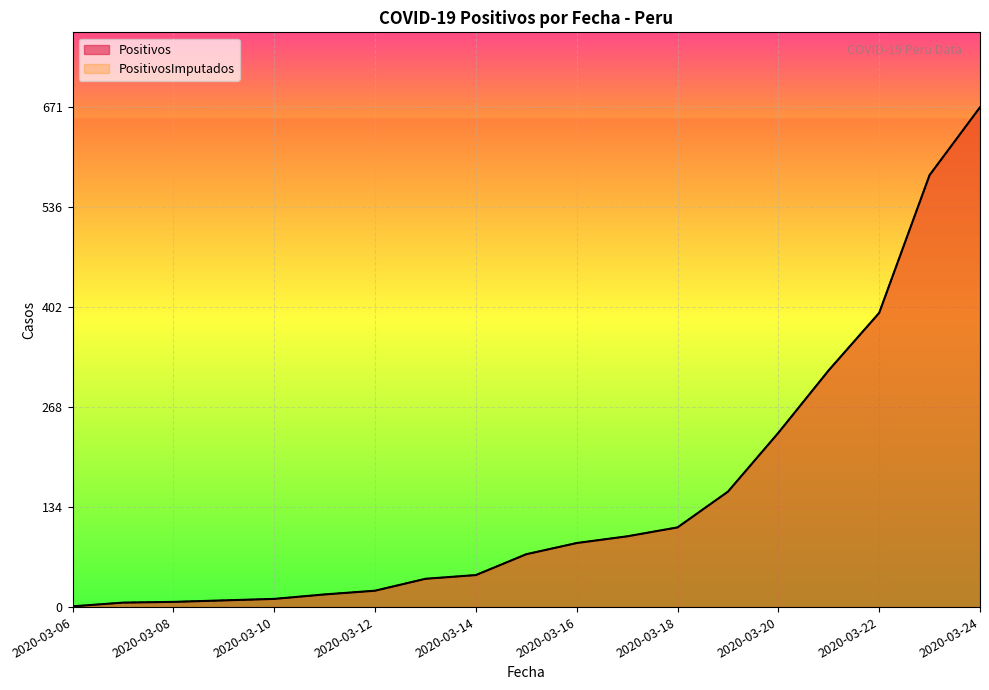

Reading right to left, what are all the values shown in this chart?

Positivos: 2020-03-24=671	2020-03-23=580	2020-03-22=395	2020-03-21=318	2020-03-20=234	2020-03-19=155	2020-03-18=107	2020-03-17=95	2020-03-16=86	2020-03-15=71	2020-03-14=43	2020-03-13=38	2020-03-12=22	2020-03-11=17	2020-03-10=11	2020-03-09=9	2020-03-08=7	2020-03-07=6	2020-03-06=1
PositivosImputados: 2020-03-24=671	2020-03-23=580	2020-03-22=395	2020-03-21=318	2020-03-20=234	2020-03-19=155	2020-03-18=107	2020-03-17=95	2020-03-16=86	2020-03-15=71	2020-03-14=43	2020-03-13=38	2020-03-12=22	2020-03-11=17	2020-03-10=11	2020-03-09=9	2020-03-08=7	2020-03-07=6	2020-03-06=1